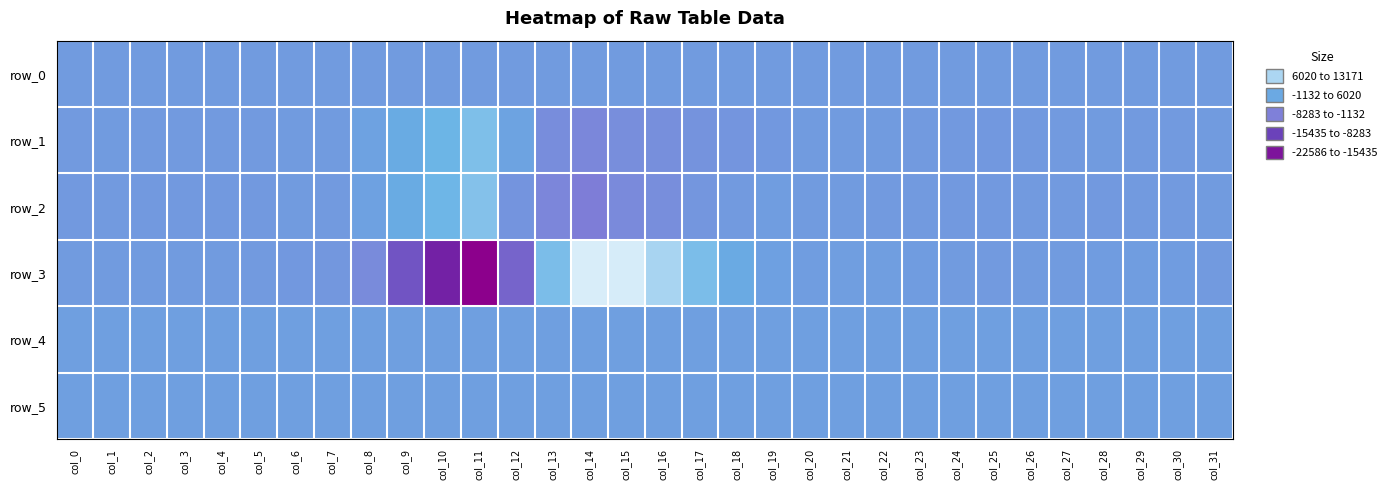

How many data points in row_5 are above 867?

15